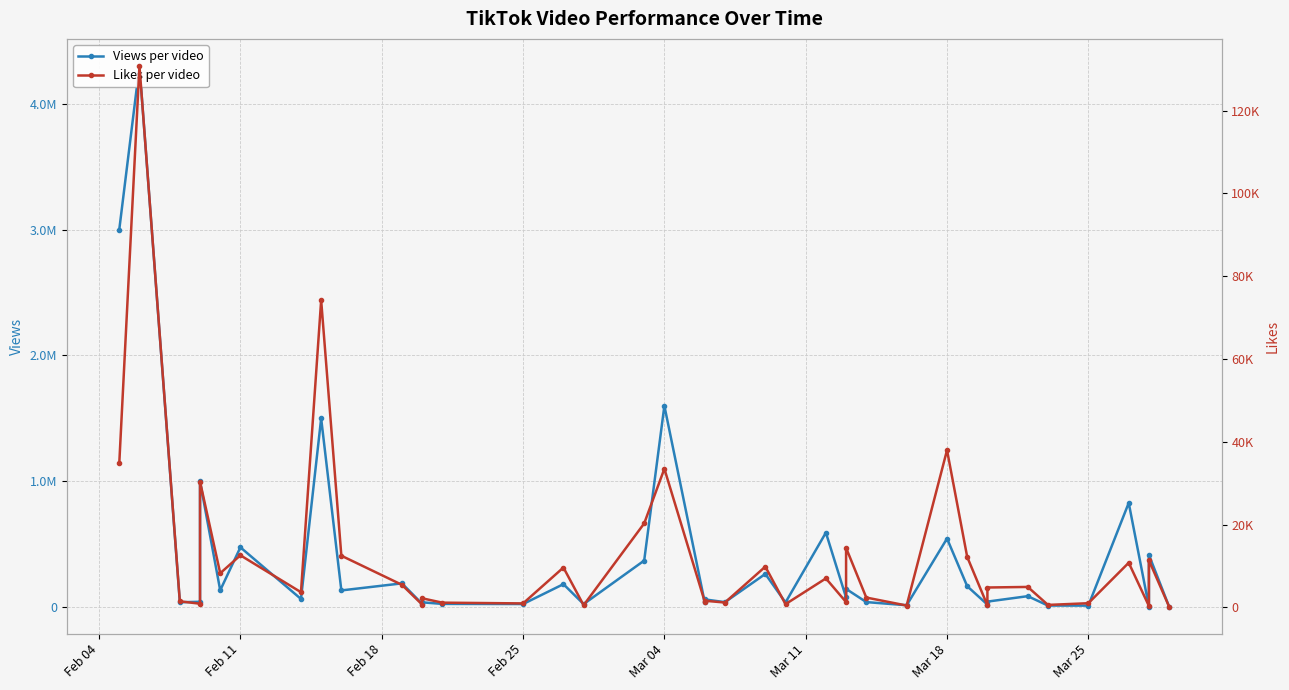

What is the greatest value displayed?

4300000